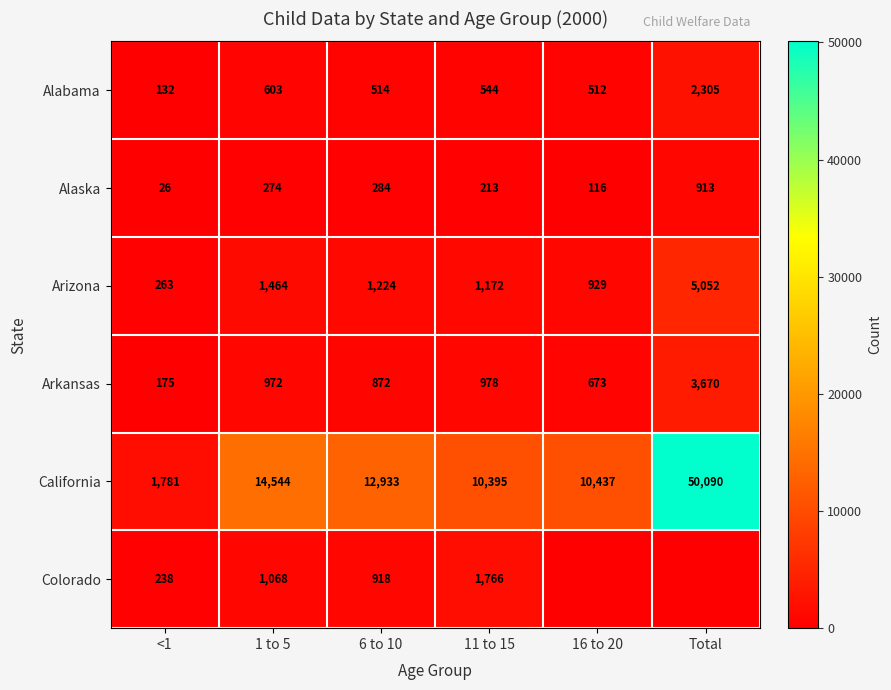

At how many categories does at least one series exceed 34708?

1